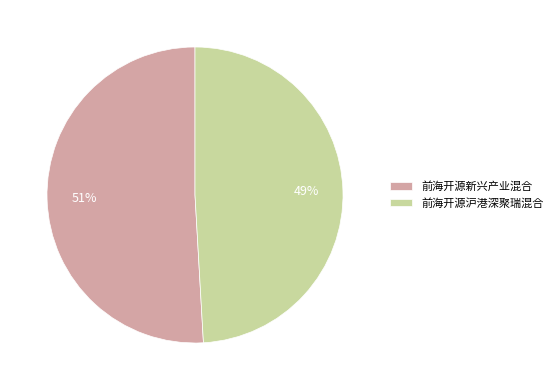

To the nearest percent, what percentage of the pie is 前海开源新兴产业混合?

51%